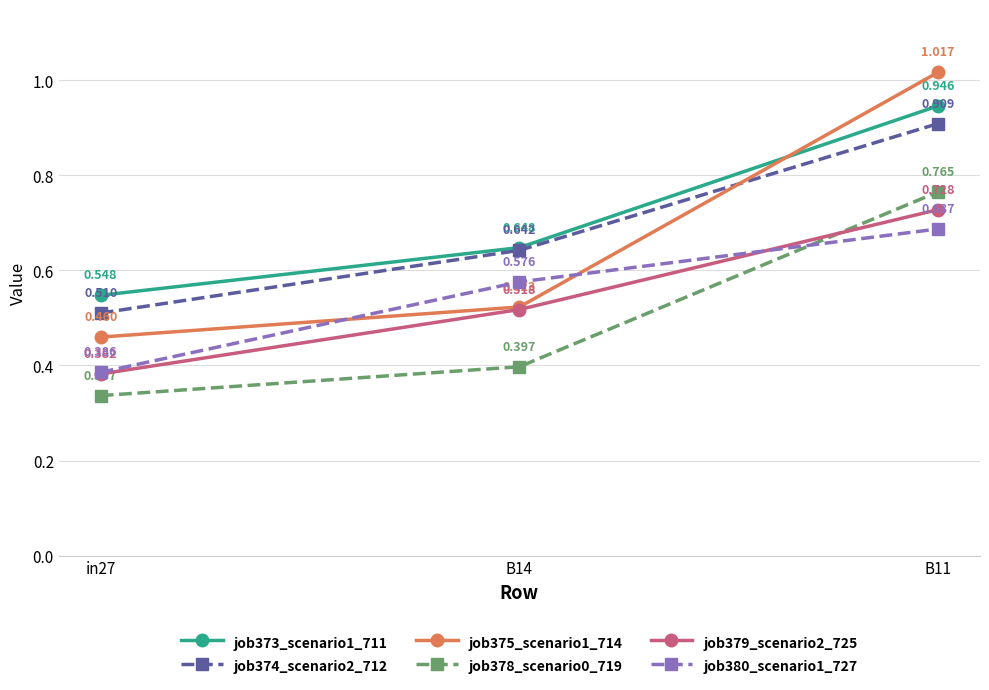

How many categories are shown in the chart?

3